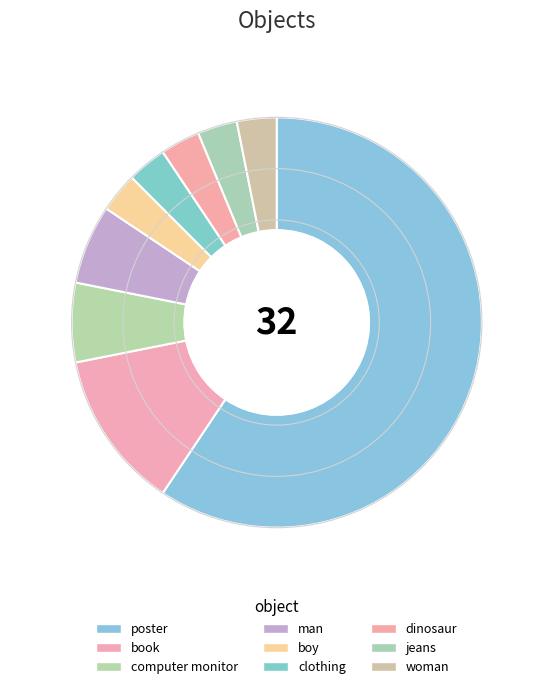

Does any single category account for the majority?

Yes